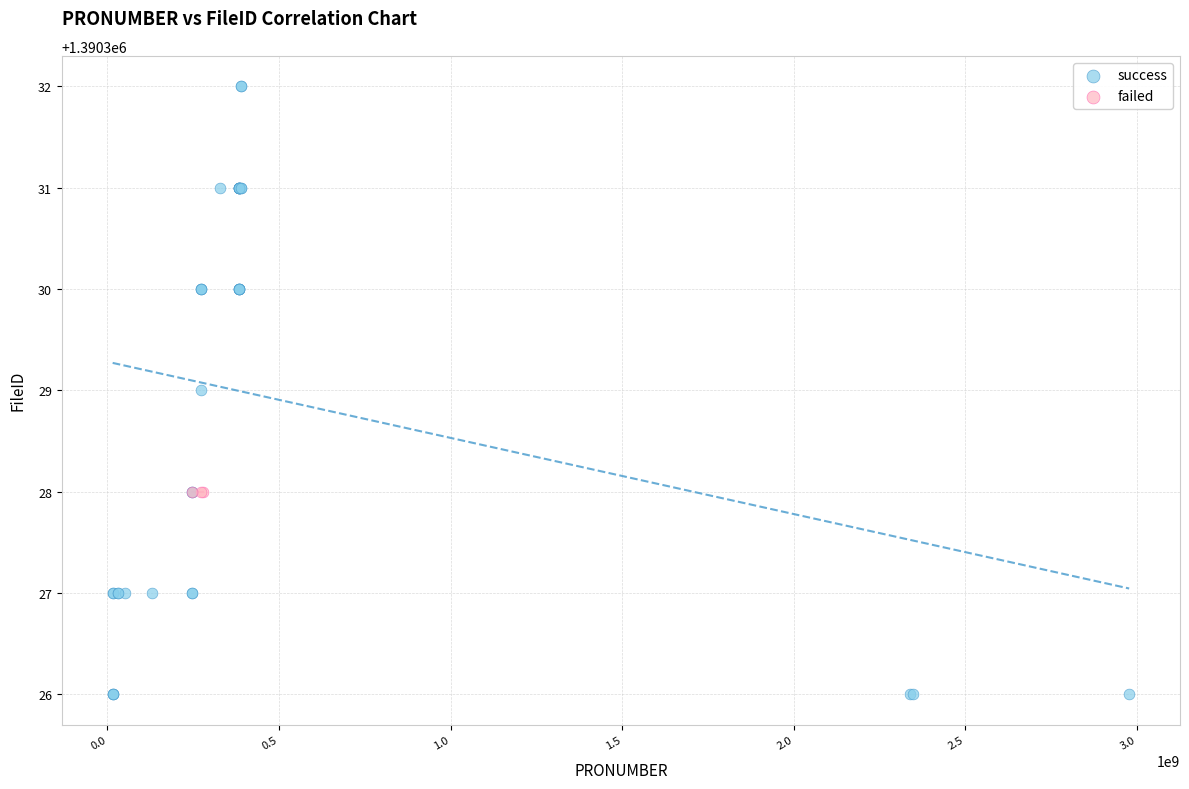

Which series contains the lowest Y value?

success